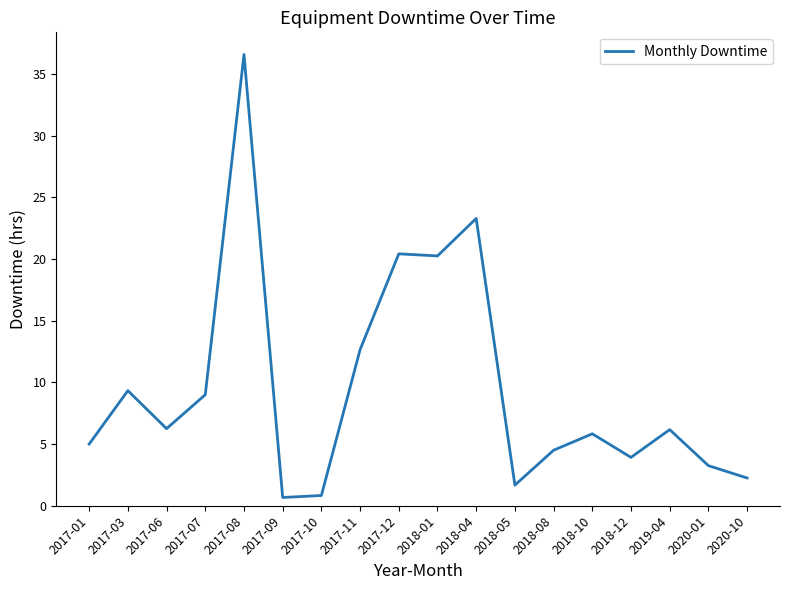

What value does the data have at 2019-04?

6.2